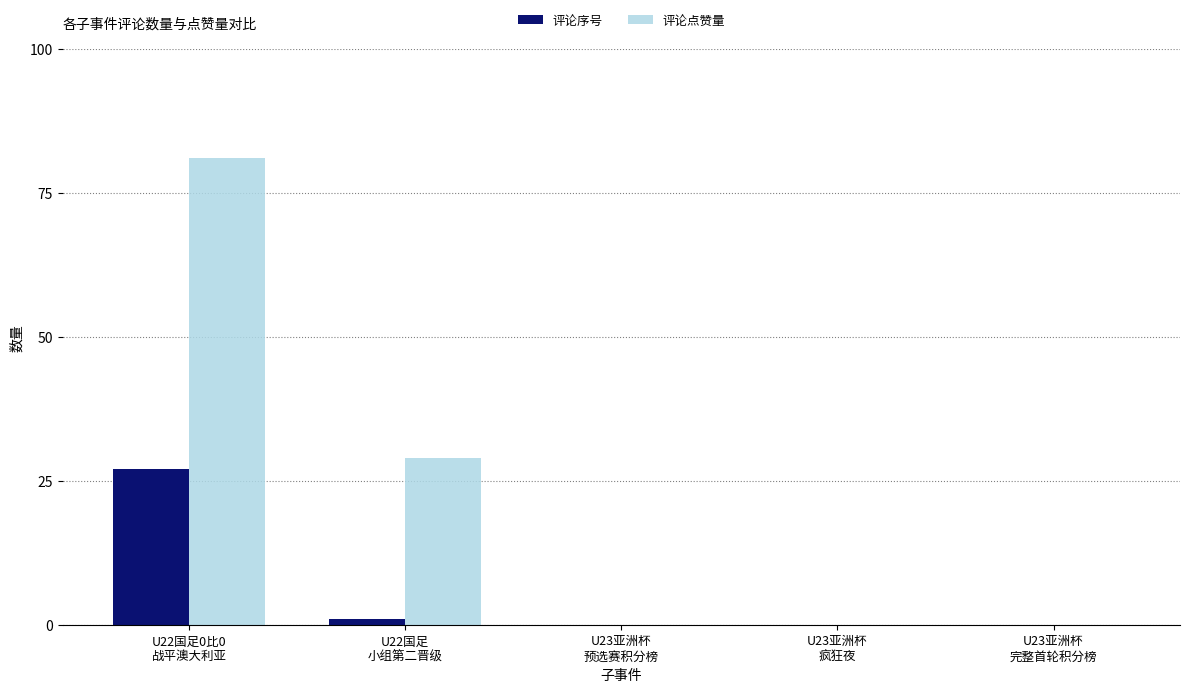

What is the sum of all 评论序号 values?

28